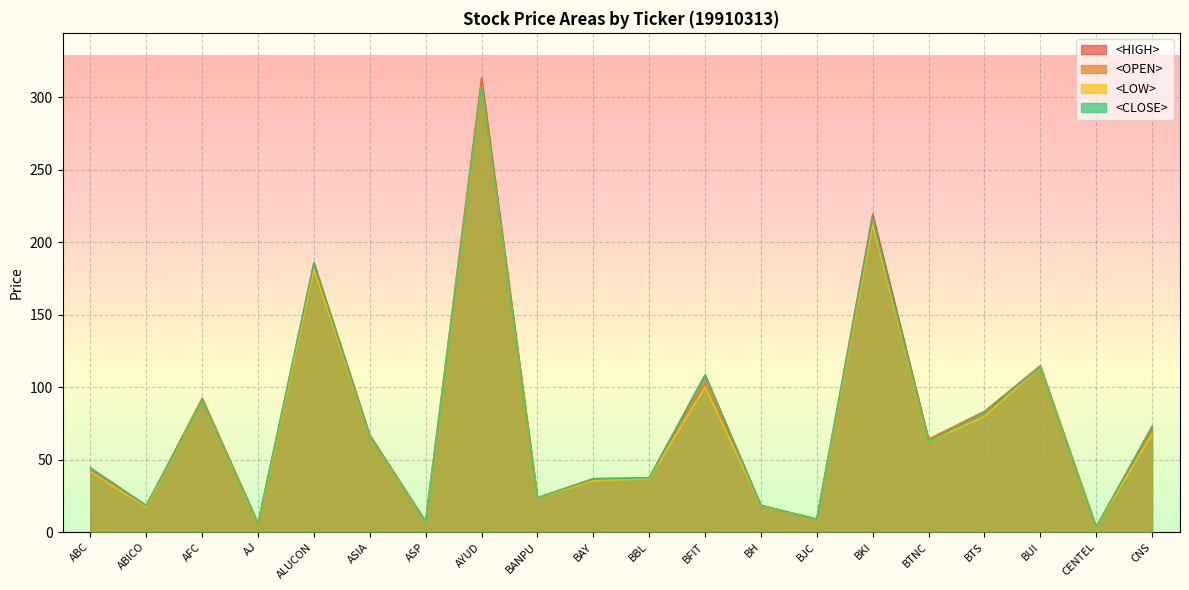

How many lines are shown in the chart?

4